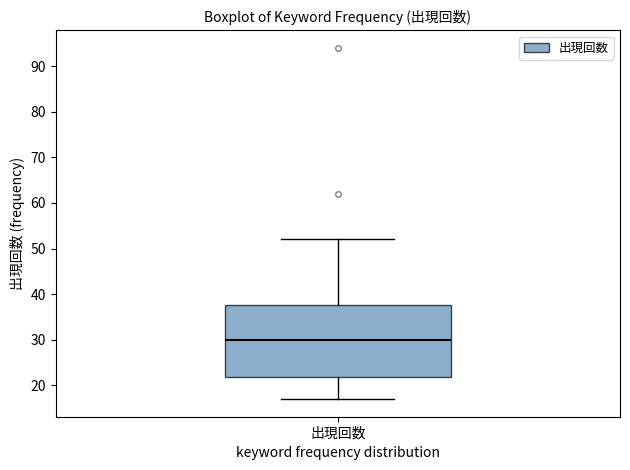

Where does the upper whisker of the box for 出現回数 end on the y-axis? The values are not printed on the chart, so give them approximately, as read against the axis.

52